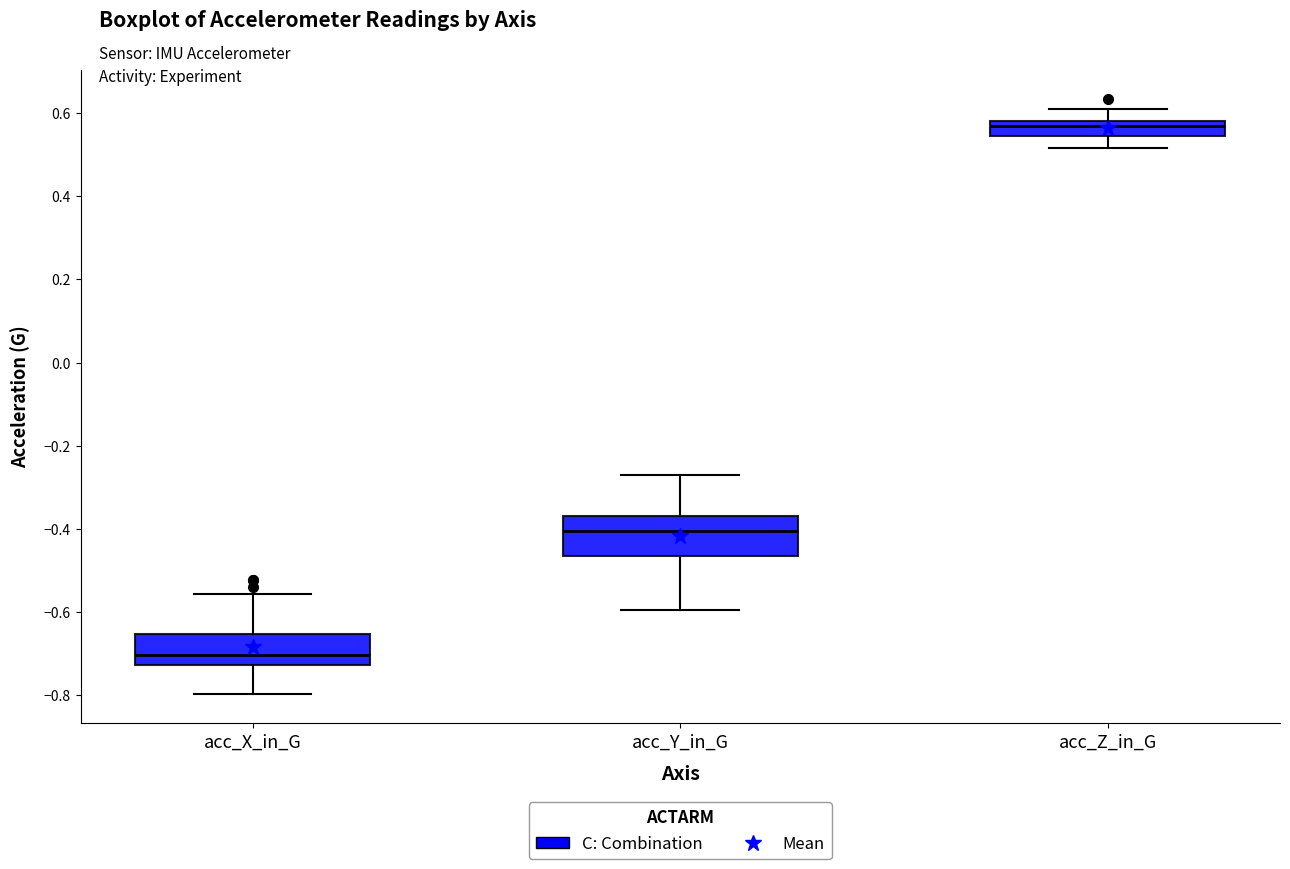

Comparing the boxes themselves (not the whiskers), which one is the tallest?

acc_Y_in_G